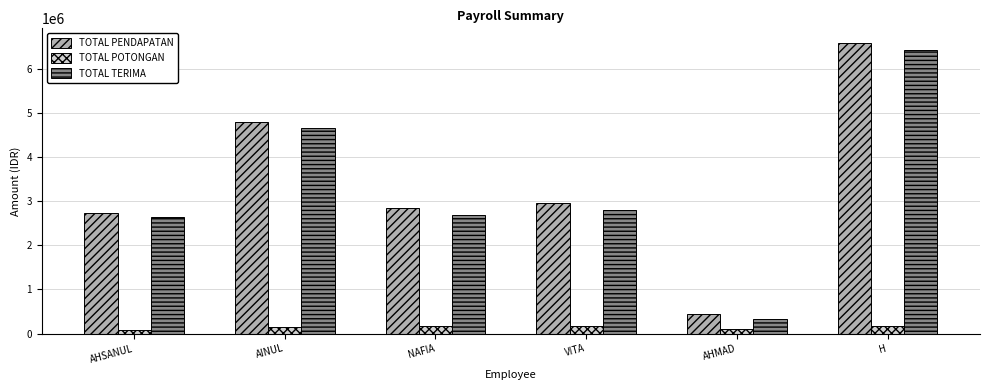

What is the approximate value of TOTAL TERIMA at NAFIA, to the nearest 10?

2677840